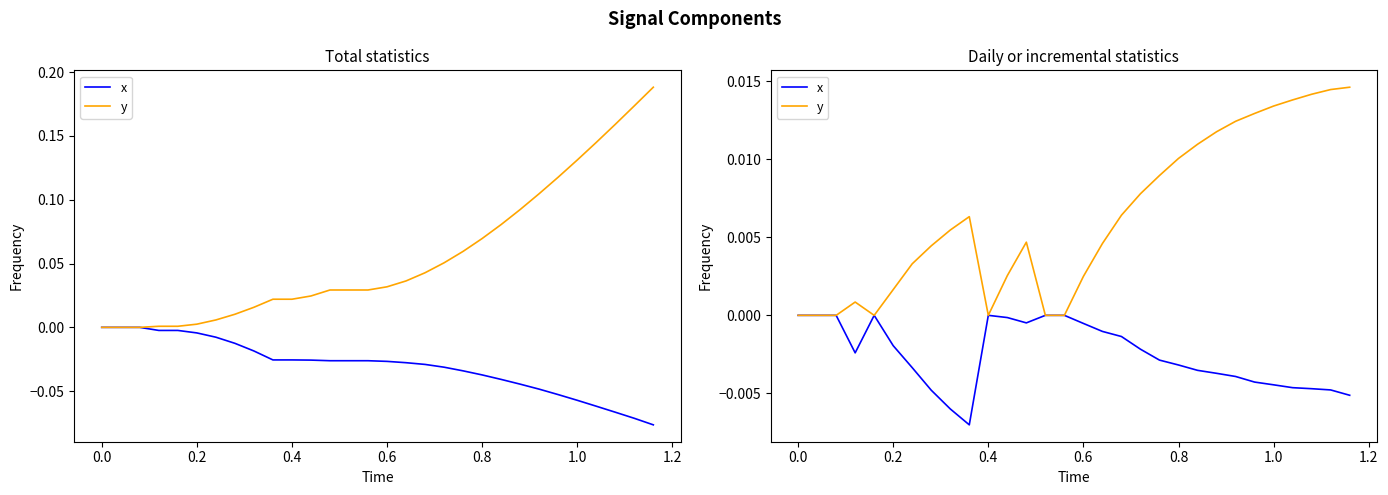

True or false: y and x cross at least once.

False